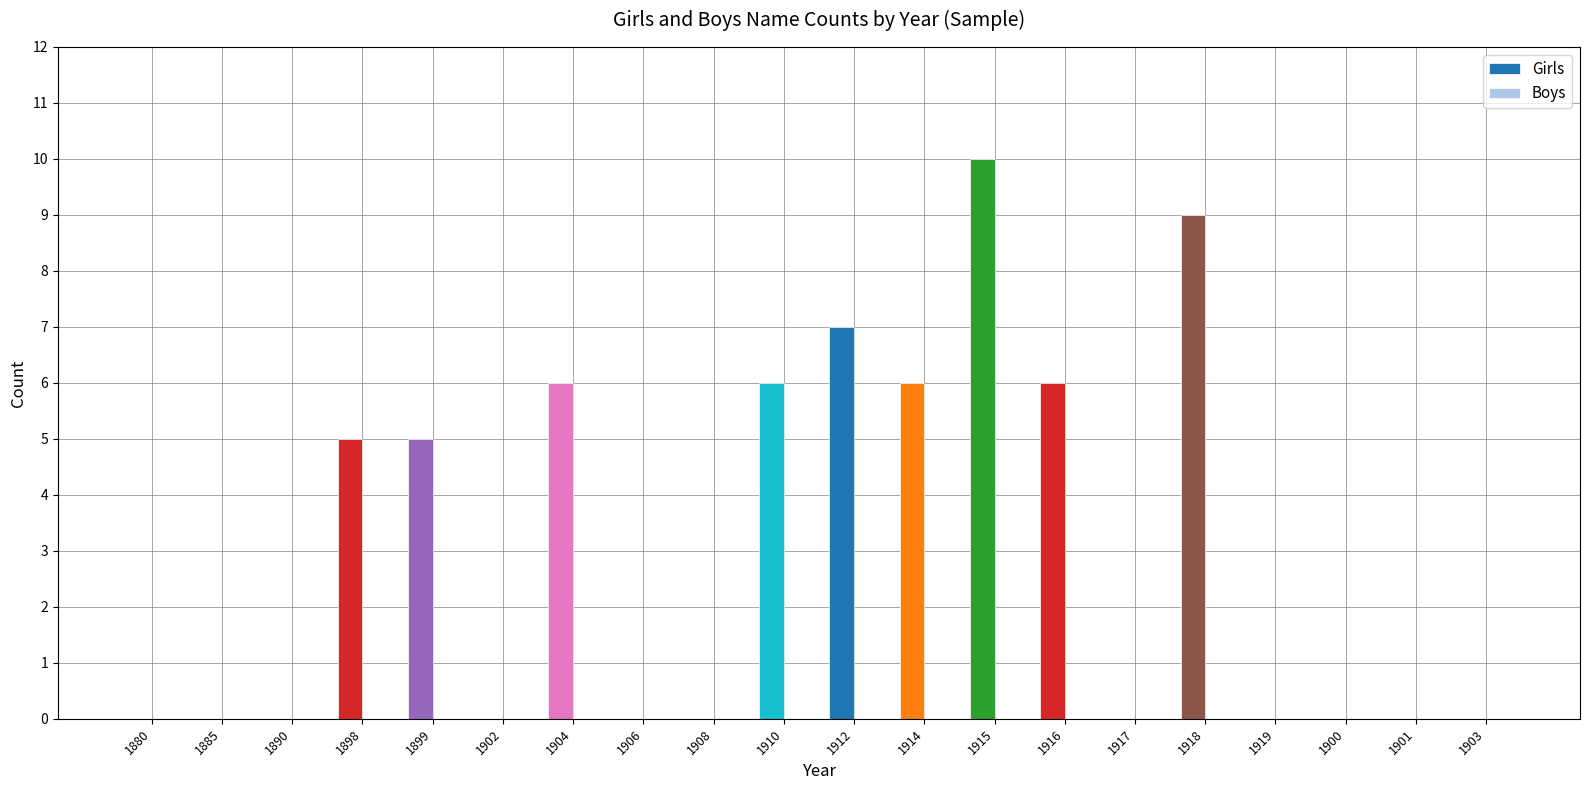

What is the sum of all Girls values?

60